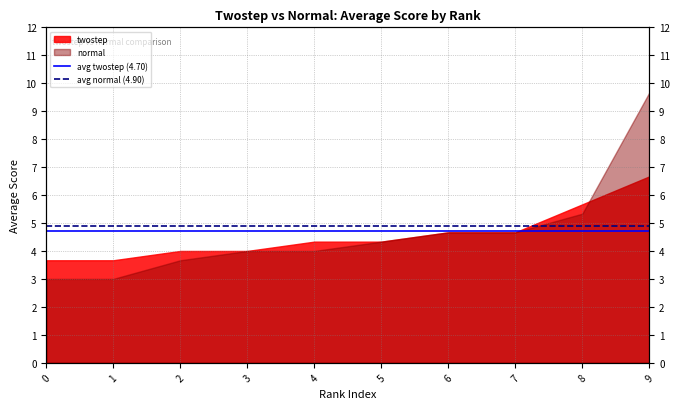

What is the value of the avg normal (4.90) point at the 1st from the left?

4.9